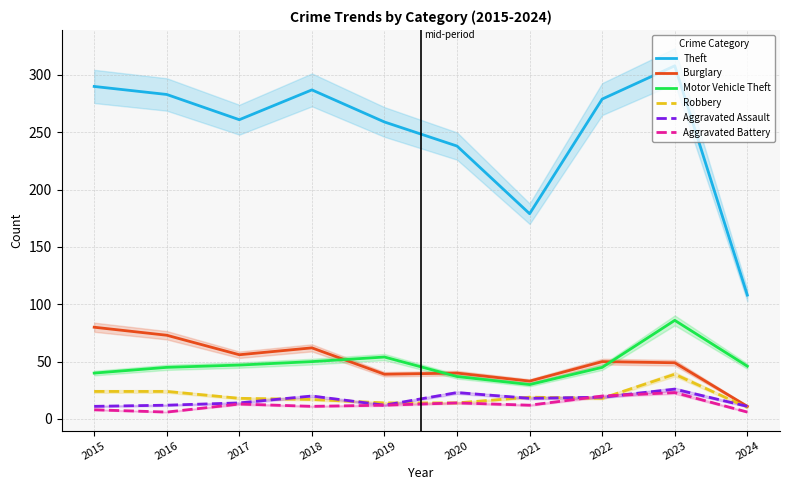

What is the sum of all Aggravated Assault values?

166